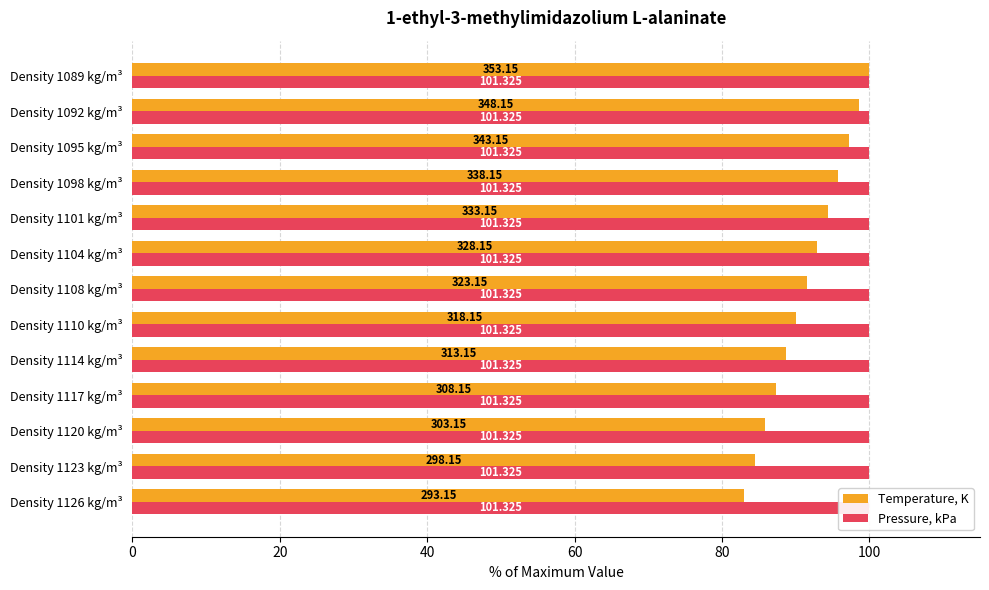

Reading left to right, list all the values displayed in this chart.

Temperature, K: 83.0	84.4	85.8	87.3	88.7	90.1	91.5	92.9	94.3	95.8	97.2	98.6	100.0
Pressure, kPa: 0.3	0.3	0.3	0.3	0.3	0.3	0.3	0.3	0.3	0.3	0.3	0.3	0.3